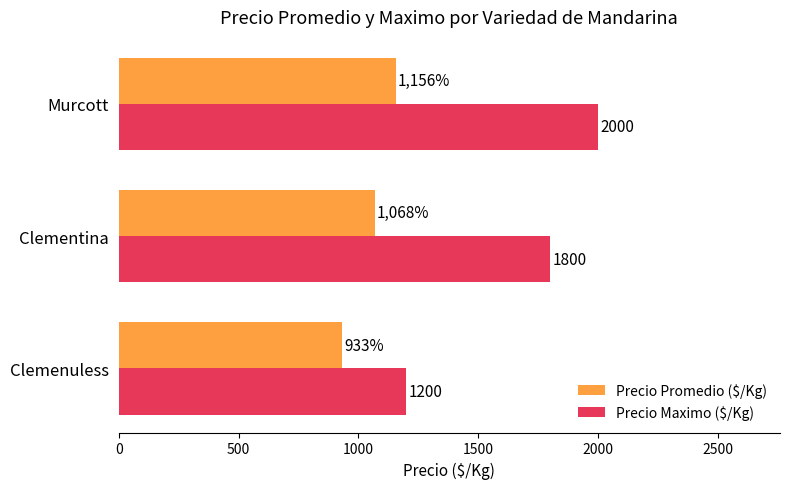

Which category has the lowest value across all series?

Clemenuless